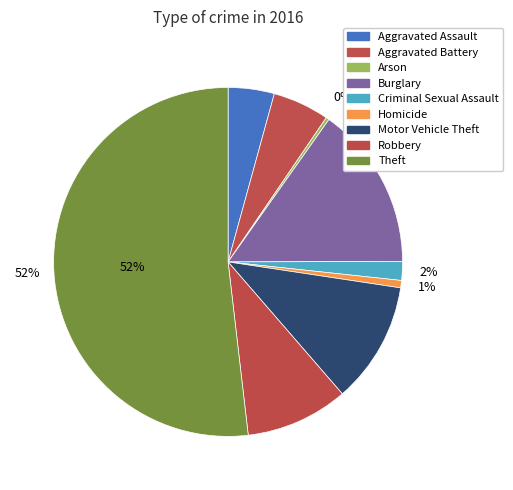

How many segments does this pie chart have?

9